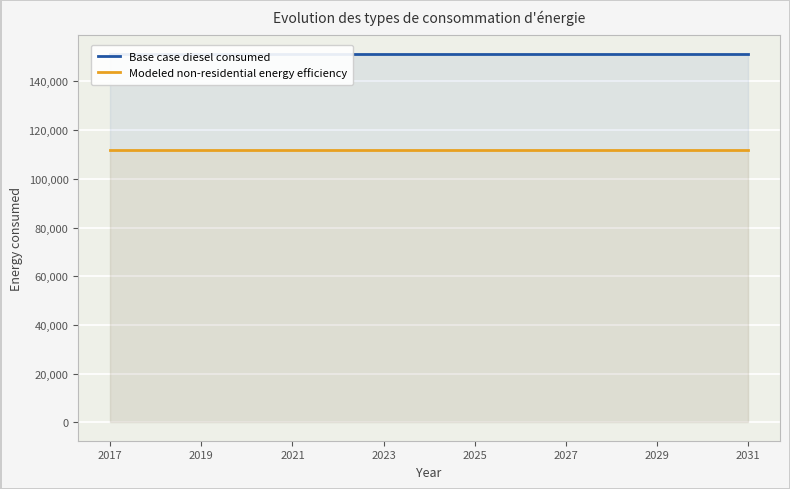

What is the average value of the Base case diesel consumed series?

151339.1